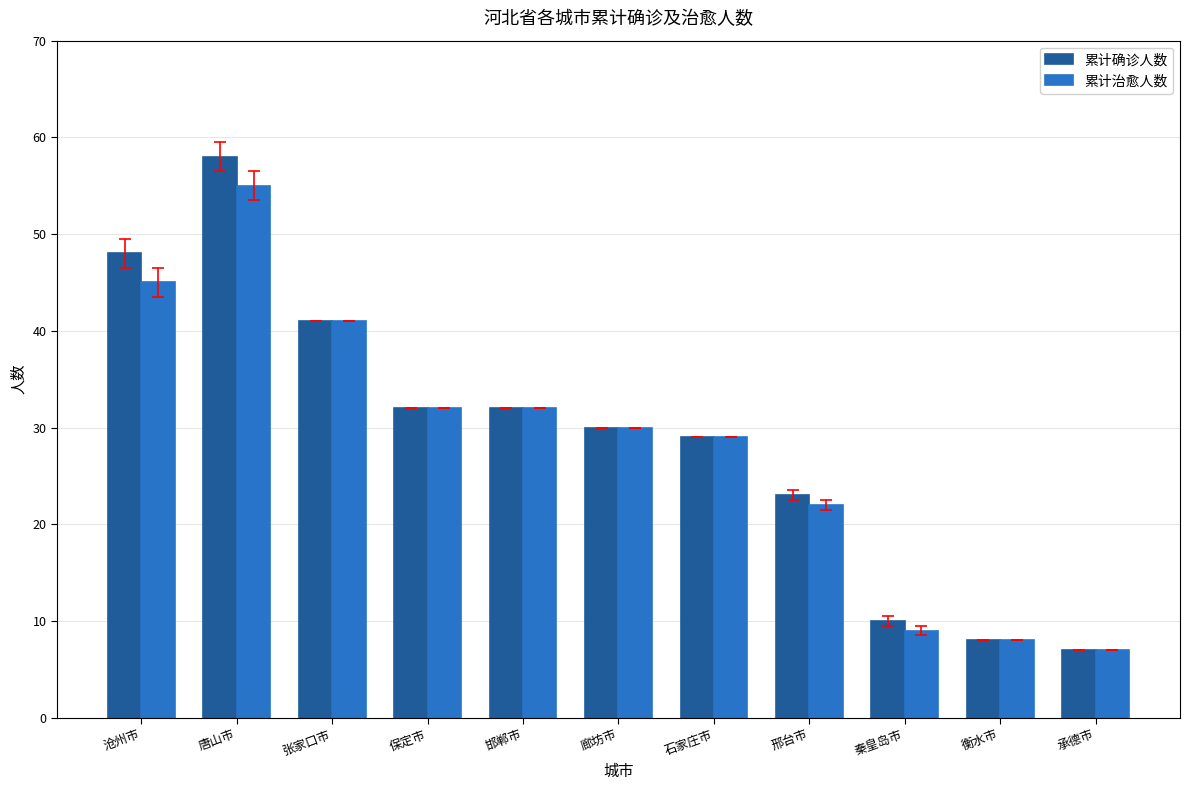

Is the value of 累计治愈人数 at 承德市 greater than the value of 累计确诊人数 at 张家口市?

No